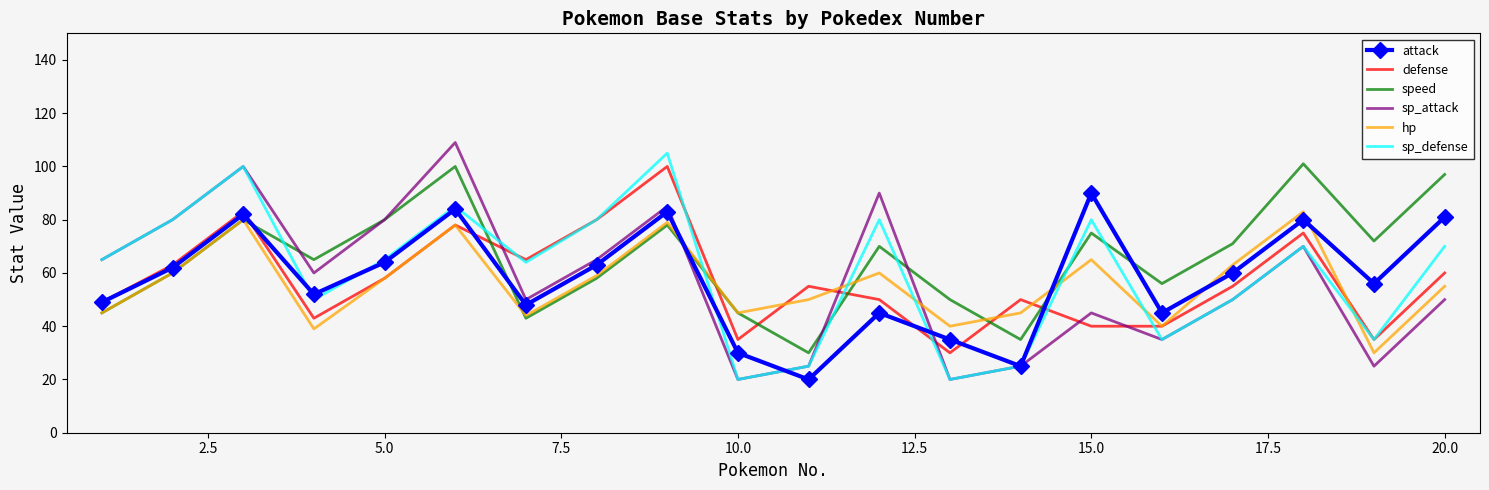

What is the smallest value displayed?

20